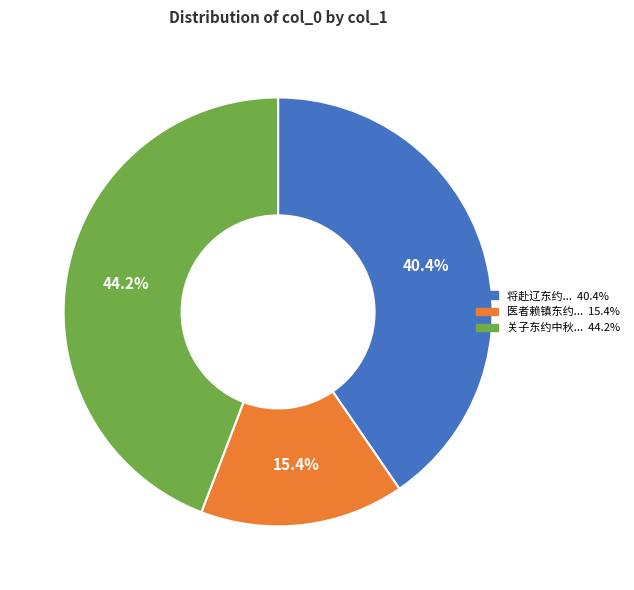

Is there any slice that represents more than half of the pie?

No